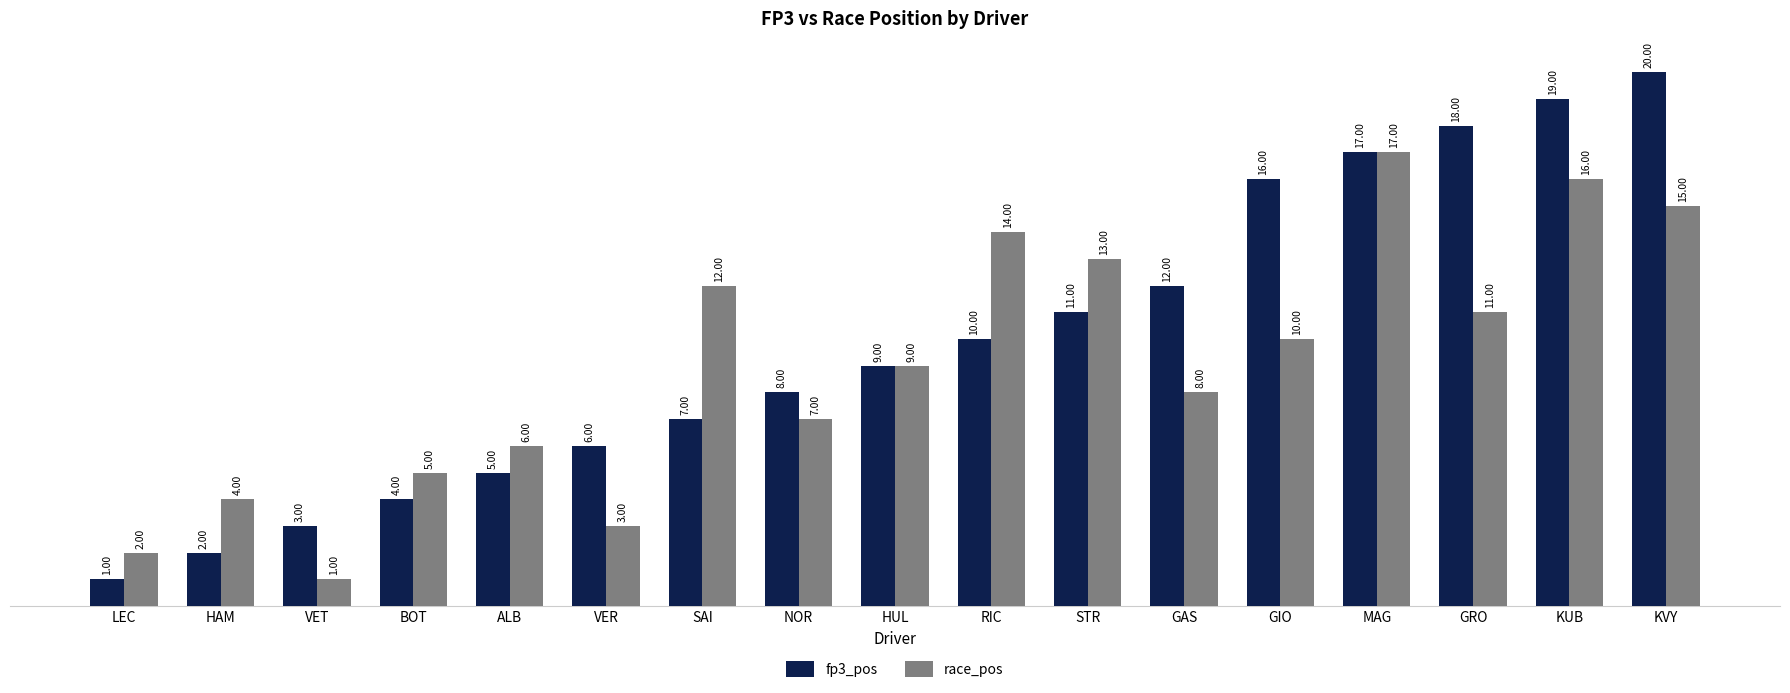

How many bars are there in each group?

2